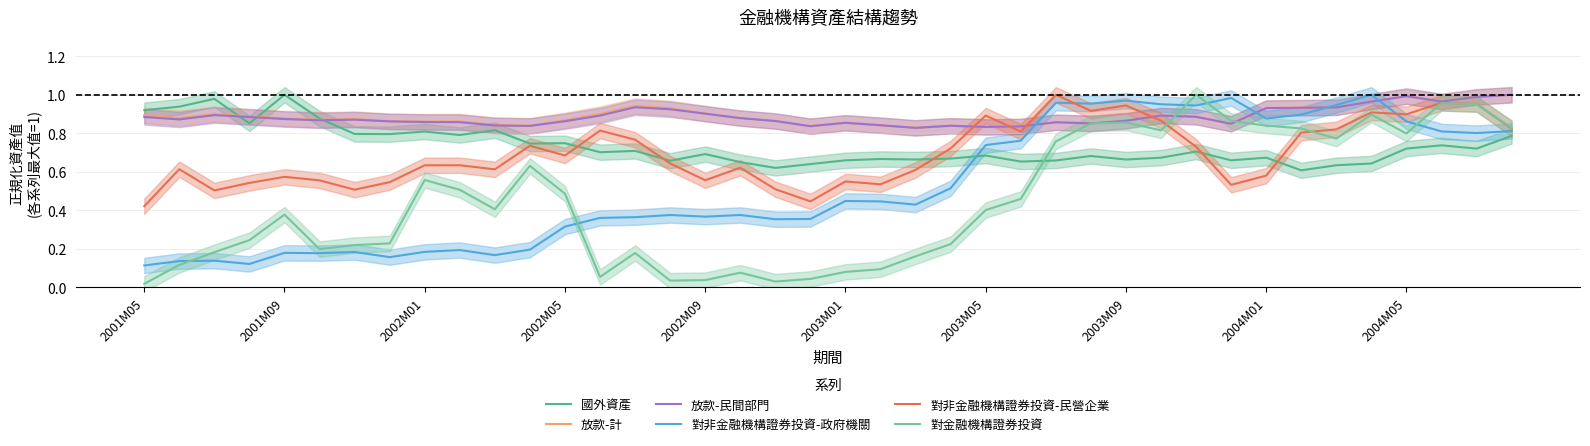

Is it true that 放款-民間部門 equals 1.1 at 25?

False